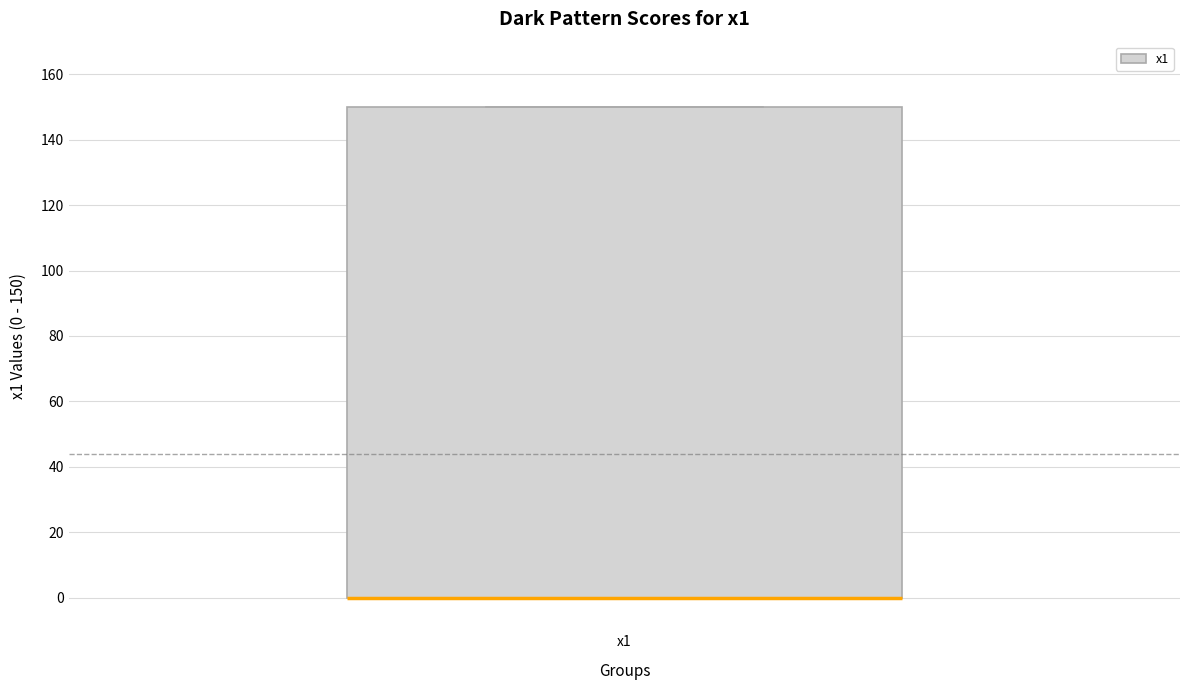

Where is the upper edge of the box for x1 on the y-axis? The values are not printed on the chart, so give them approximately, as read against the axis.

150